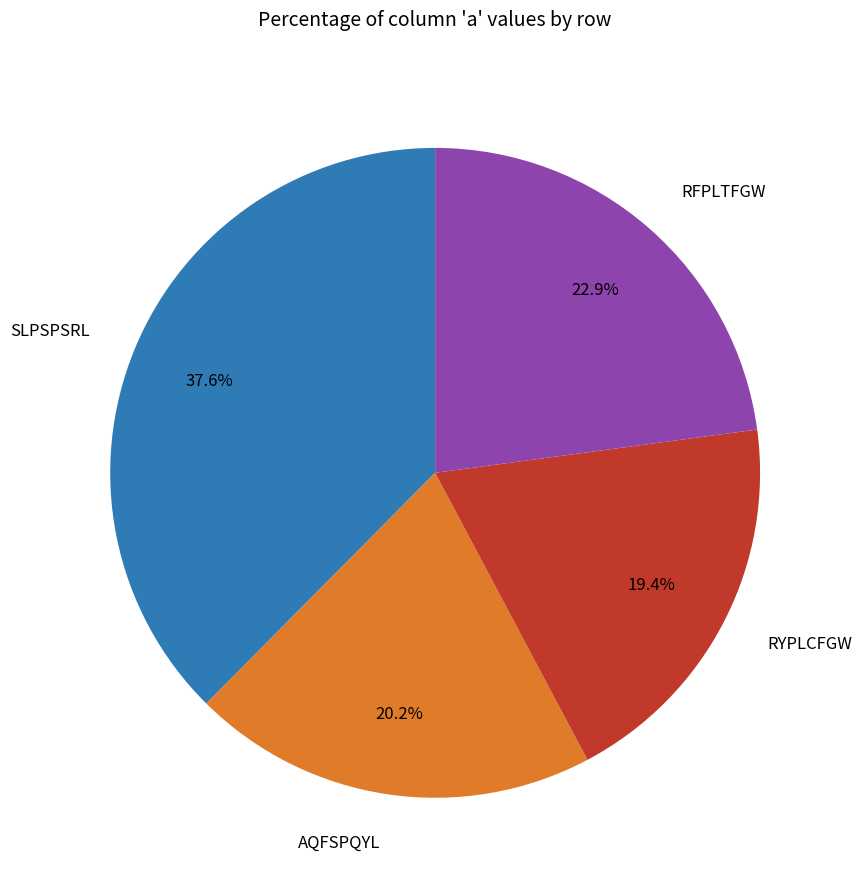

Does RFPLTFGW account for over 50% of the chart?

No